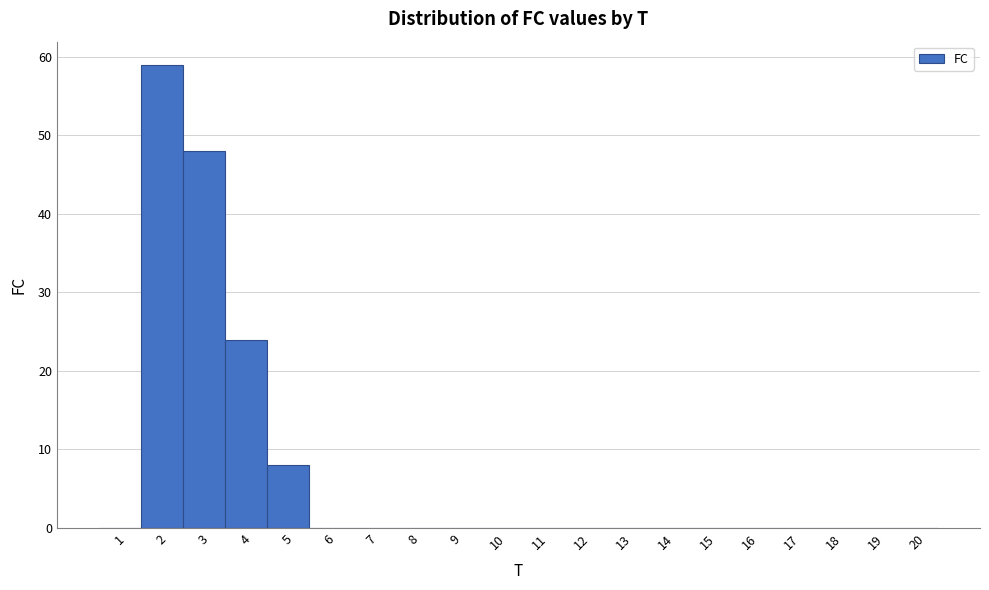

Reading left to right, list every bar in this chart as the range it spans on the x-axis followed by its height. The values are not printed on the chart, so give them approximately, as read against the axis.

0.5 to 1.5: 0
1.5 to 2.5: 59
2.5 to 3.5: 48
3.5 to 4.5: 24
4.5 to 5.5: 8
5.5 to 6.5: 0
6.5 to 7.5: 0
7.5 to 8.5: 0
8.5 to 9.5: 0
9.5 to 10.5: 0
10.5 to 11.5: 0
11.5 to 12.5: 0
12.5 to 13.5: 0
13.5 to 14.5: 0
14.5 to 15.5: 0
15.5 to 16.5: 0
16.5 to 17.5: 0
17.5 to 18.5: 0
18.5 to 19.5: 0
19.5 to 20.5: 0